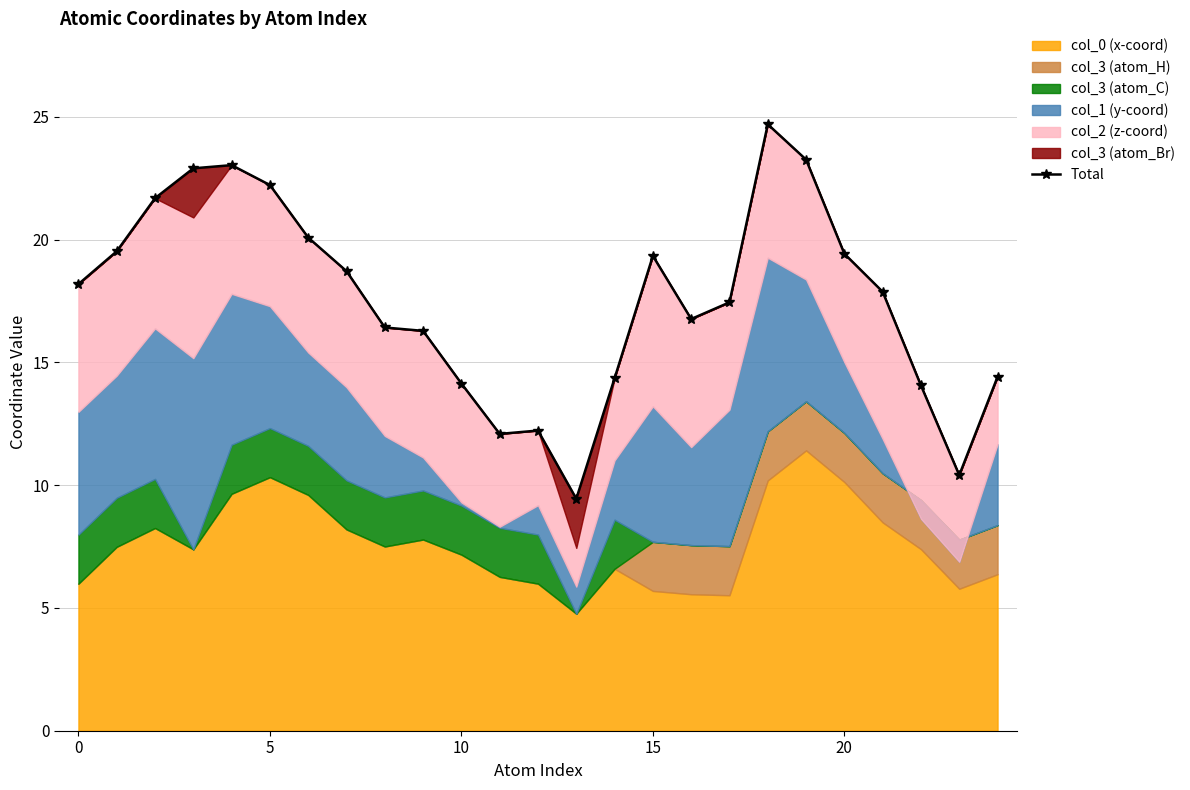

Reading left to right, what are all the values shown in this chart?

18.2	19.5	21.7	22.9	23.0	22.2	20.1	18.7	16.4	16.3	14.1	12.1	12.2	9.4	14.4	19.3	16.8	17.4	24.7	23.3	19.4	17.9	14.1	10.4	14.4